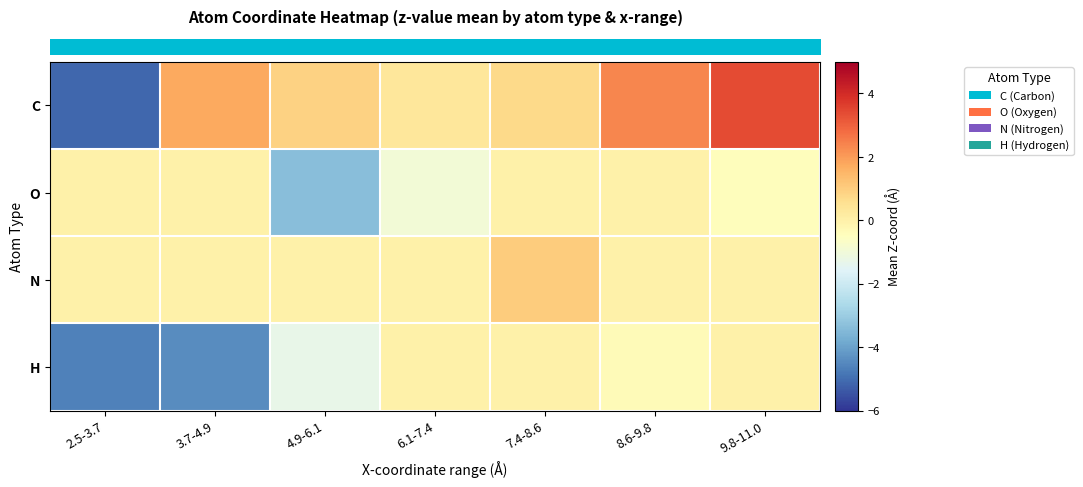

Which series has the largest total across all categories?

row_0